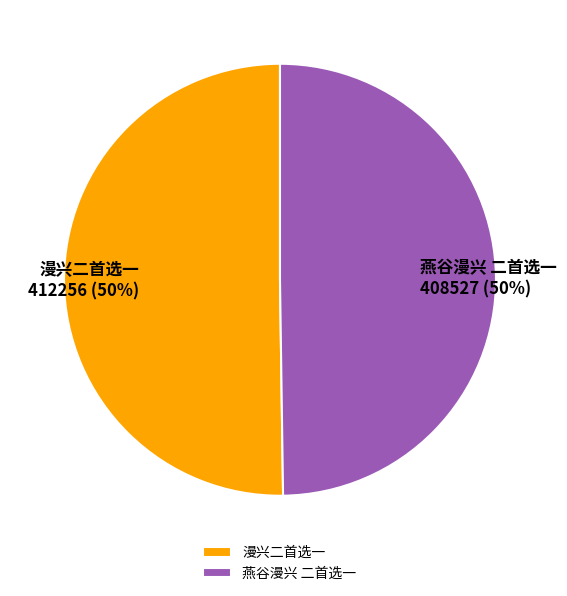

Approximately how many times larger is the value at 燕谷漫兴 二首选一 compared to 漫兴二首选一?

1.0